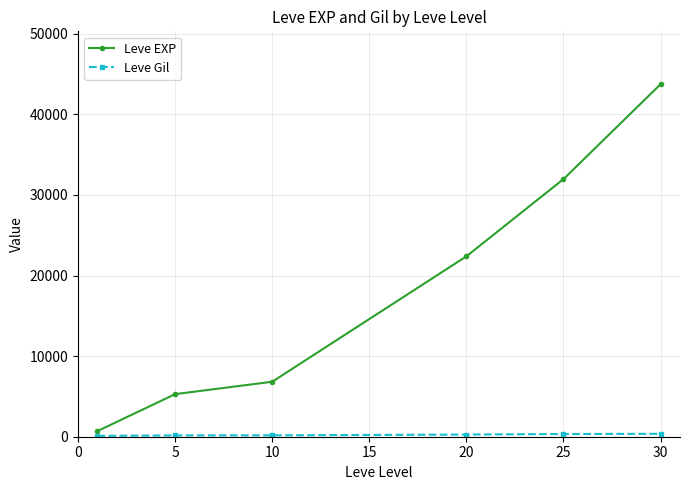

How many categories are shown in the chart?

6